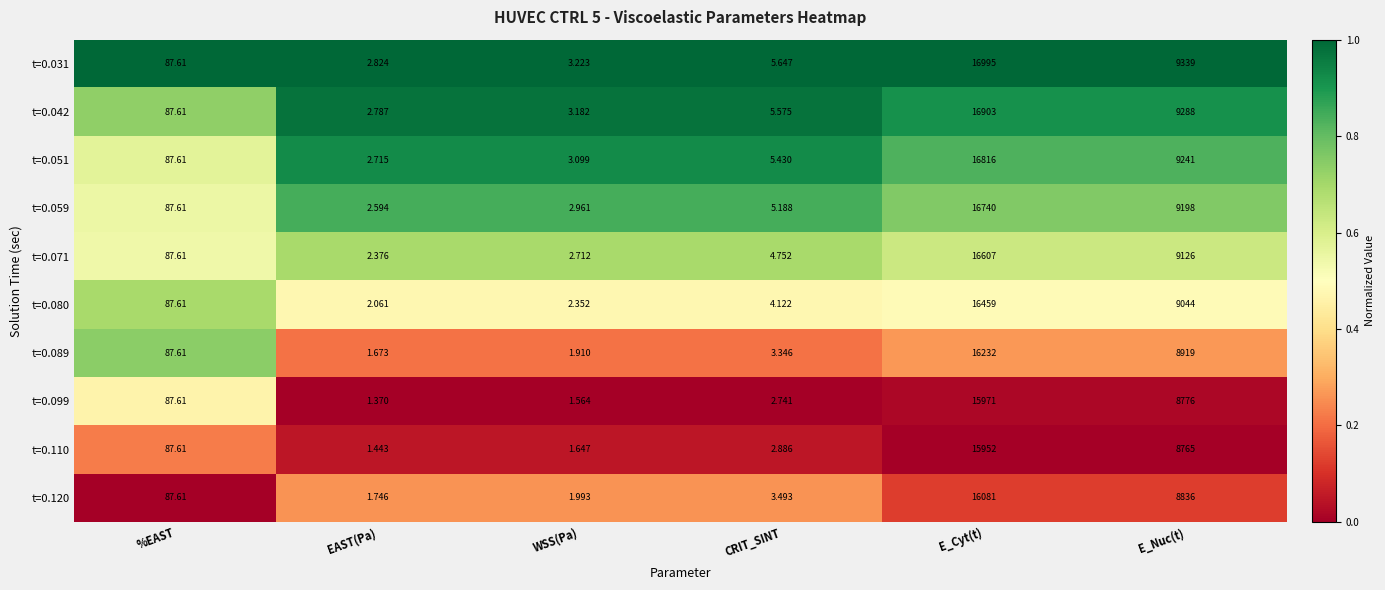

At which category is the sum across all series the highest?

E_Cyt(t)